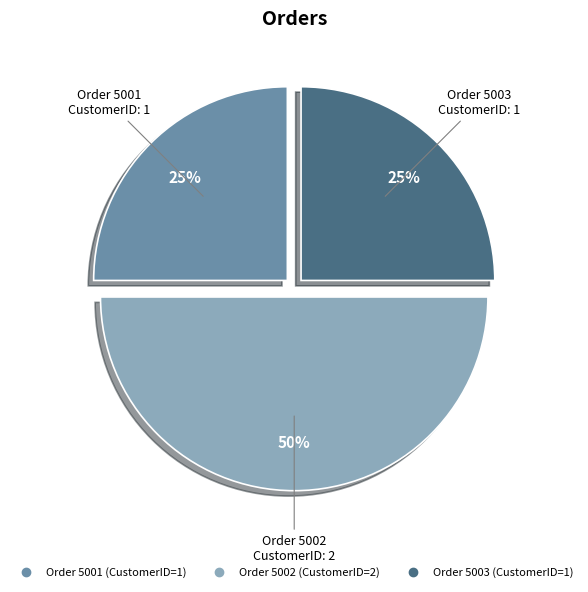

To the nearest percent, what is the average slice percentage?

33%